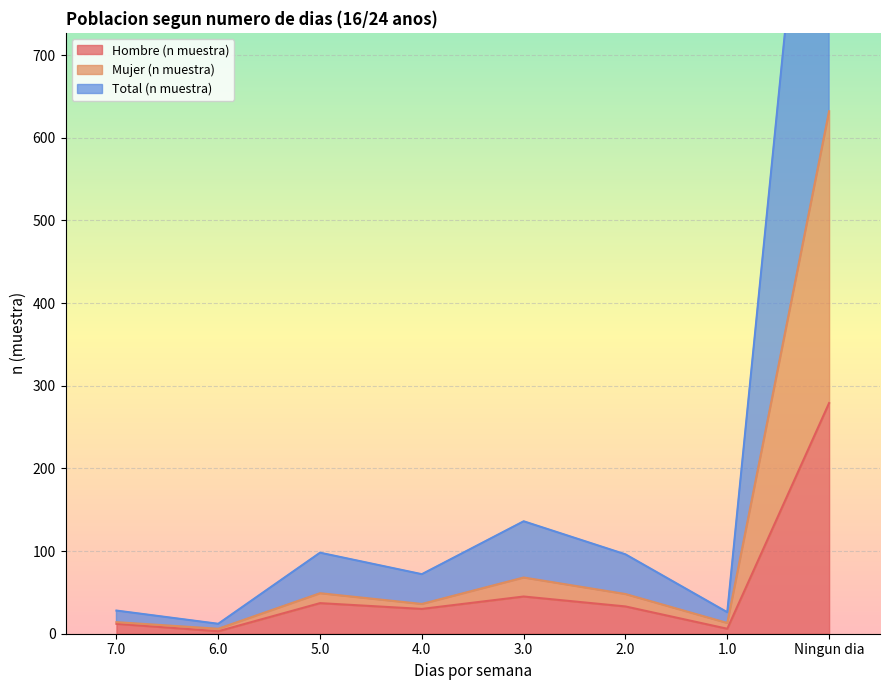

List the series in order of their peak value, highest first.

Total (n muestra), Mujer (n muestra), Hombre (n muestra)